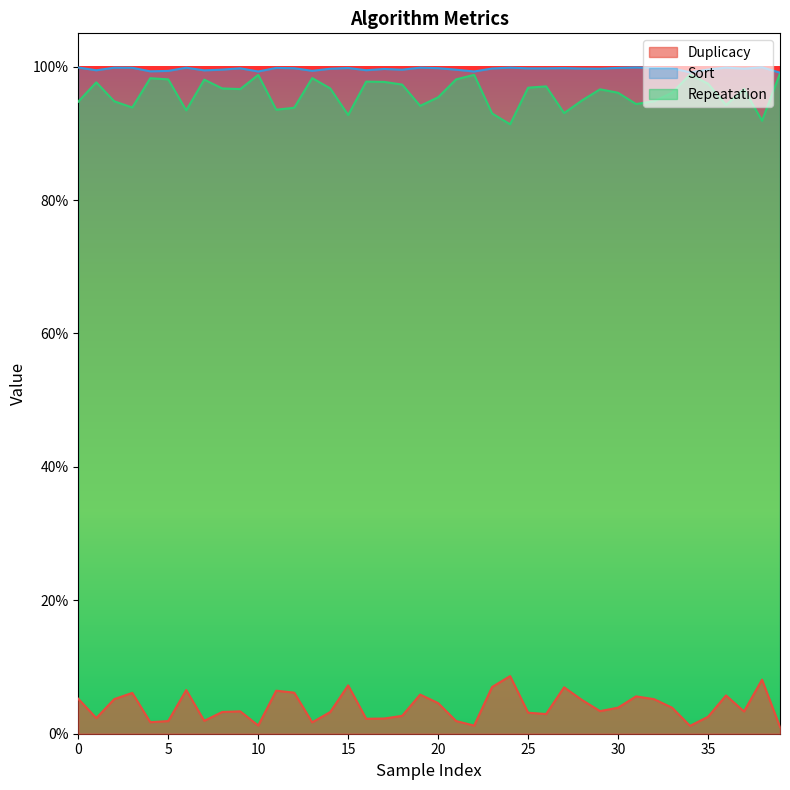

True or false: Repeatation and Sort cross at least once.

False